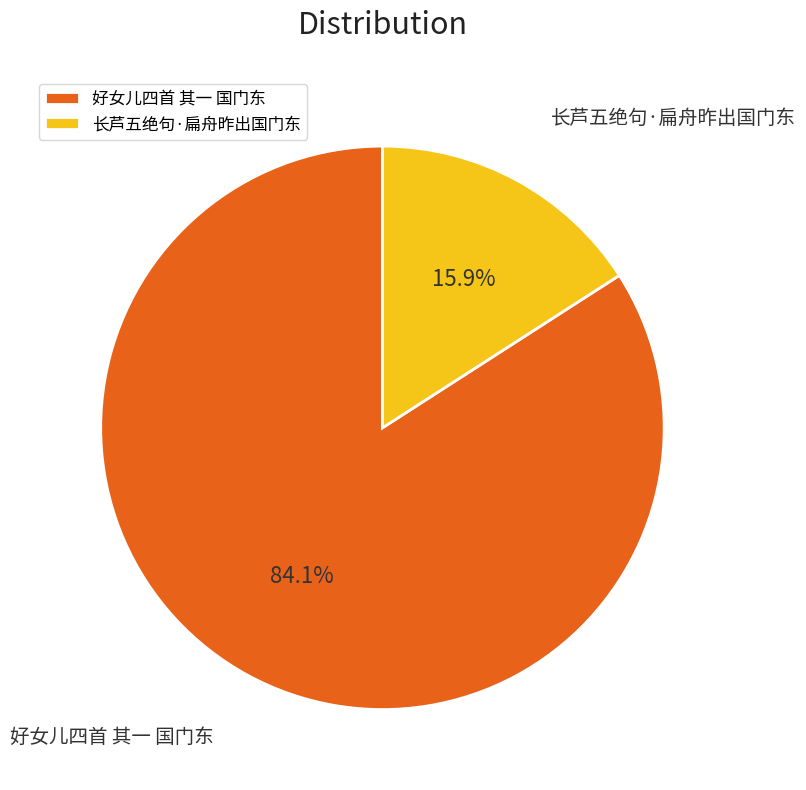

What is the smallest slice in the pie chart?

长芦五绝句·扁舟昨出国门东